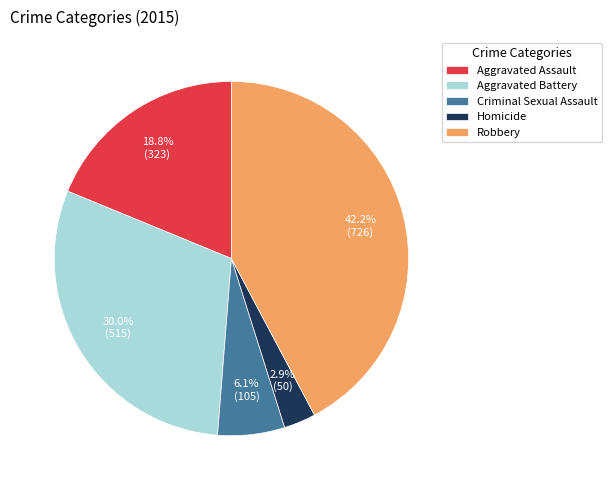

What is the total percentage of Aggravated Assault and Criminal Sexual Assault?

24.9%